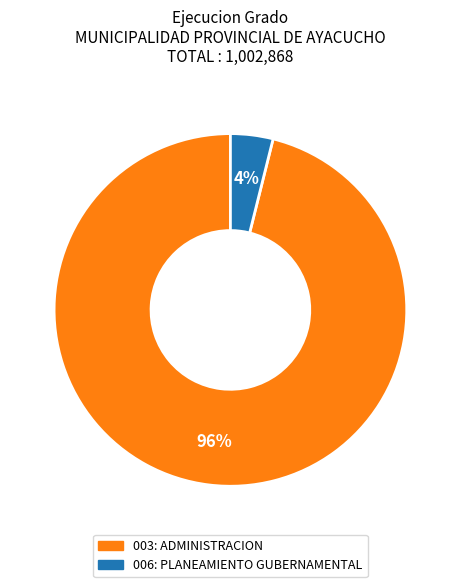

How many segments does this pie chart have?

2